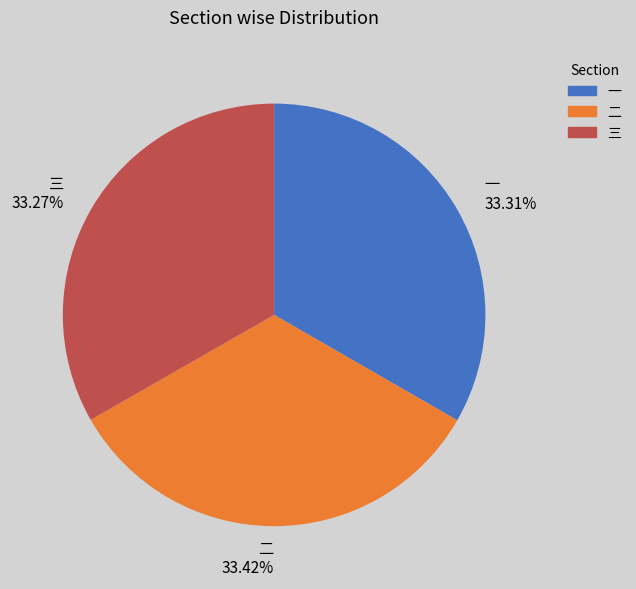

Count the number of slices in the pie.

3